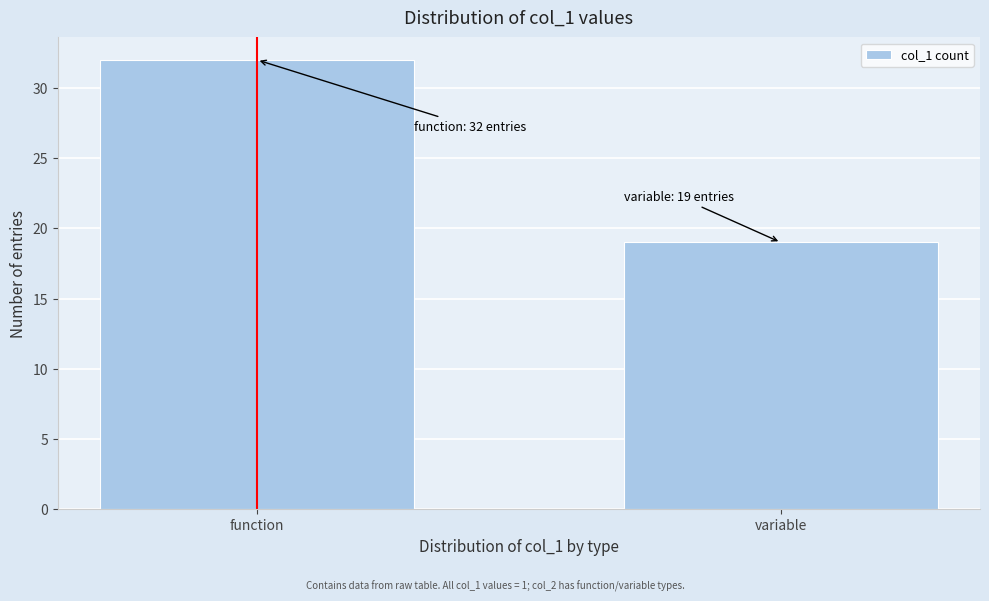

Reading left to right, extract all data points from this chart.

function=32	variable=19